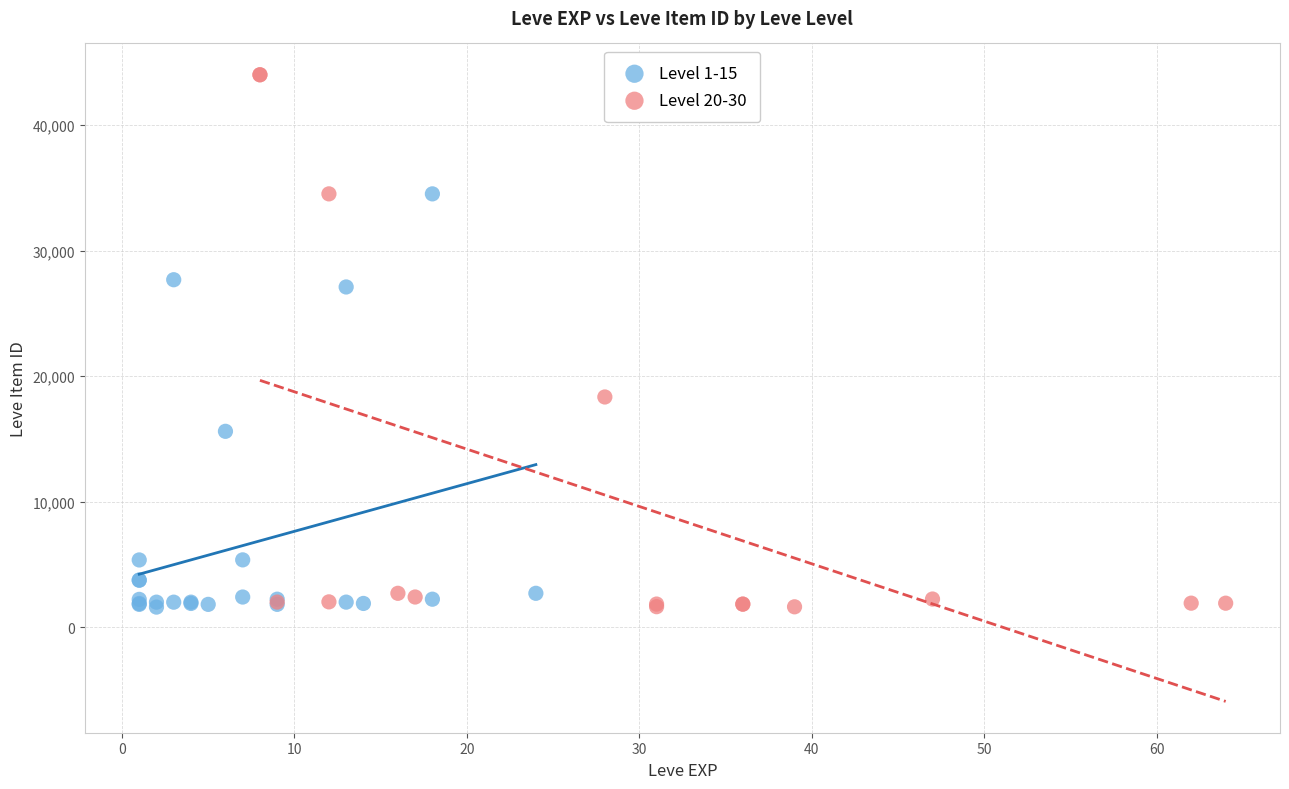

Which series has the widest spread of Y values?

Level 20-30